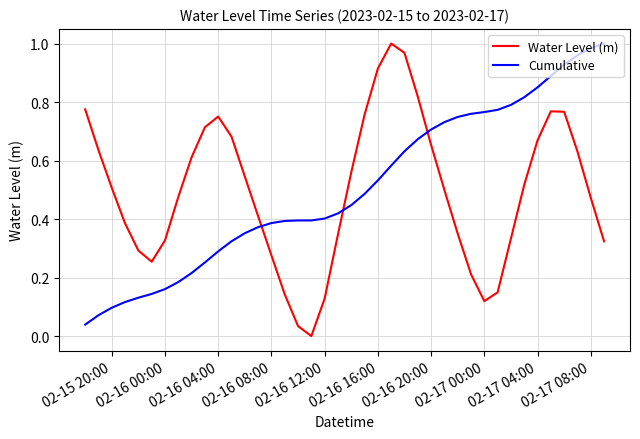

True or false: Water Level (m) and Cumulative intersect in this chart.

True